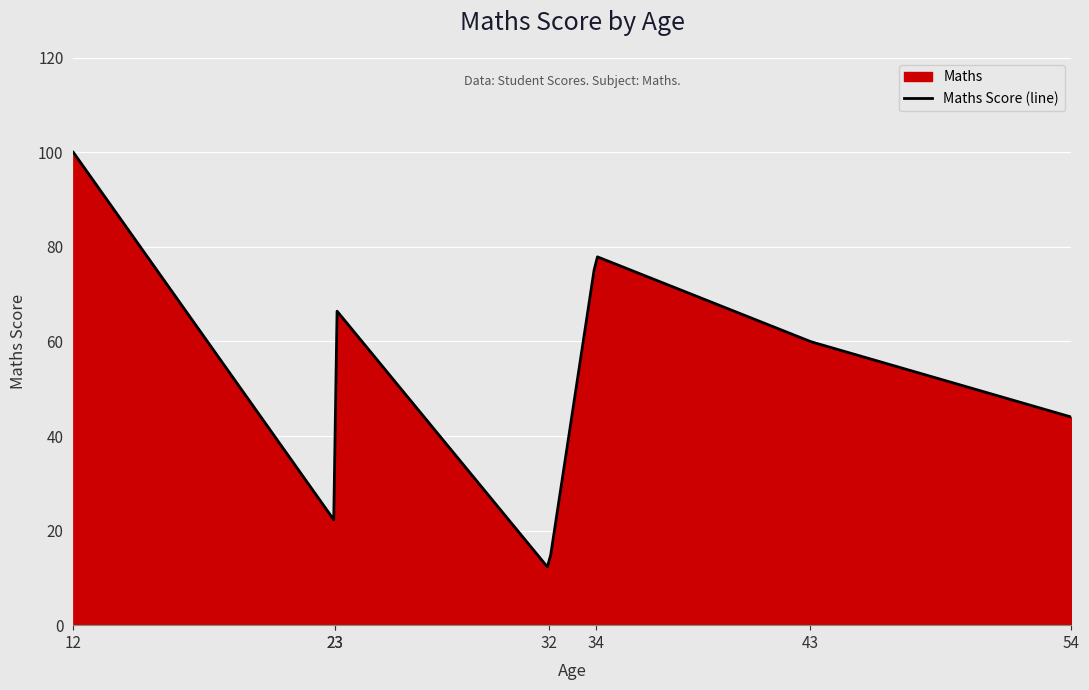

What is the average value?

55.0